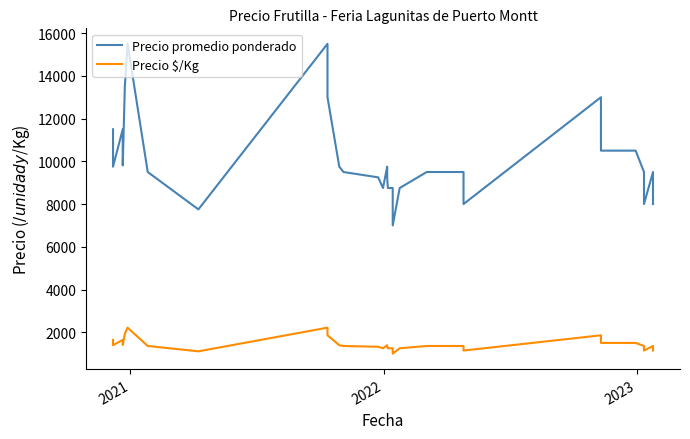

What are all the series names shown in the legend?

Precio promedio ponderado, Precio $/Kg